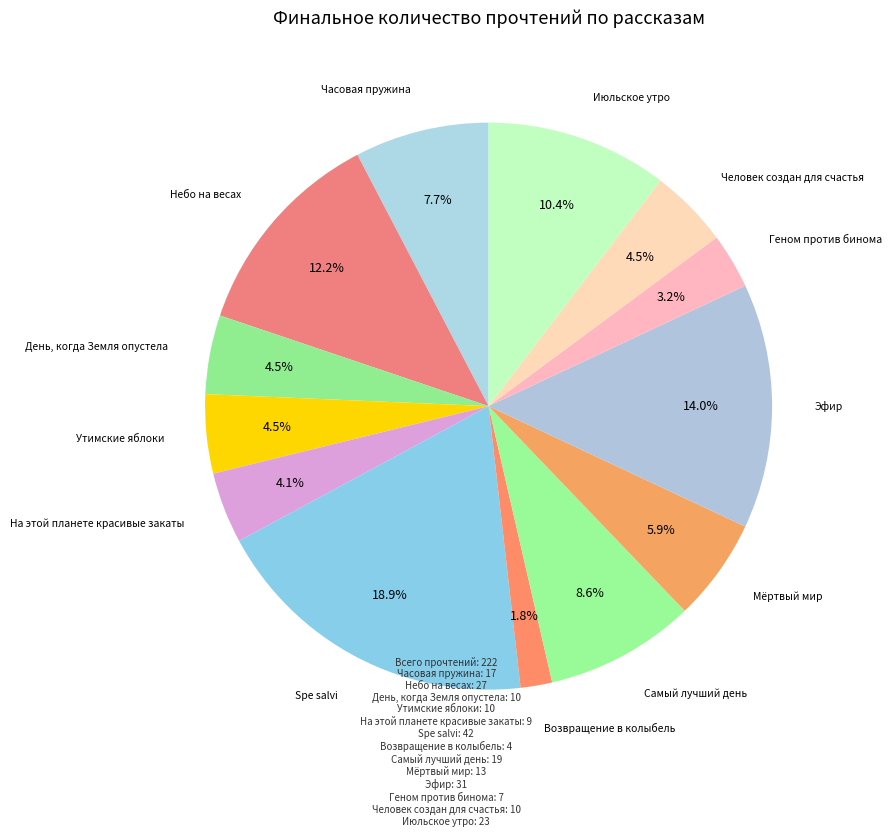

To the nearest percent, what is the average slice percentage?

8%